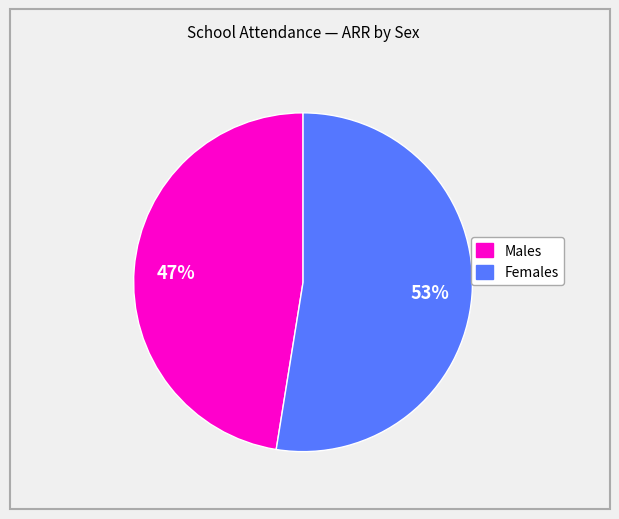

How many slices are in this pie chart?

2